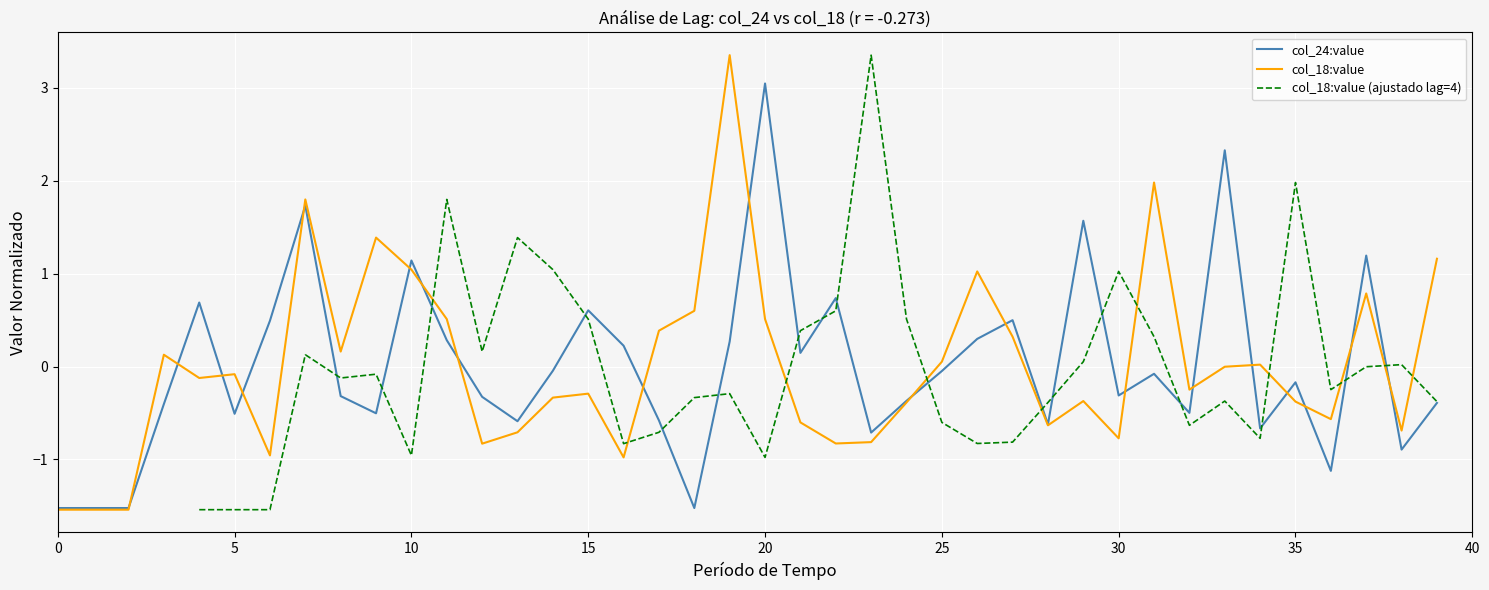

At which label does col_24:value reach its peak?

20